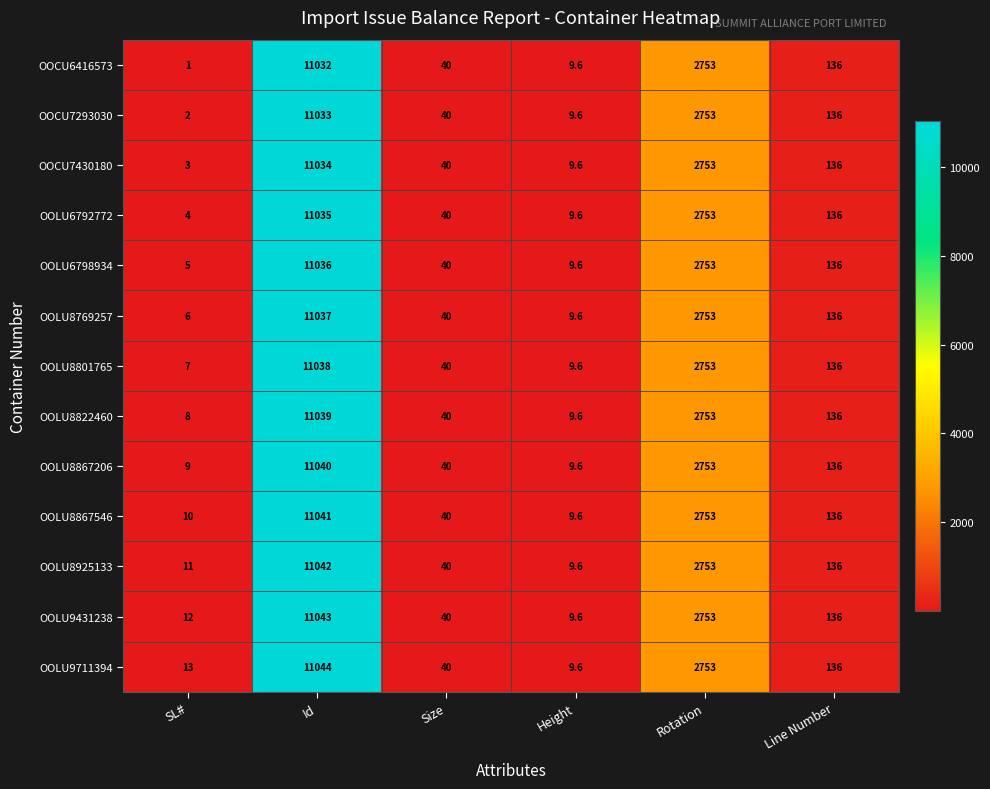

What is the difference between the highest and lowest values at Id?

12.0